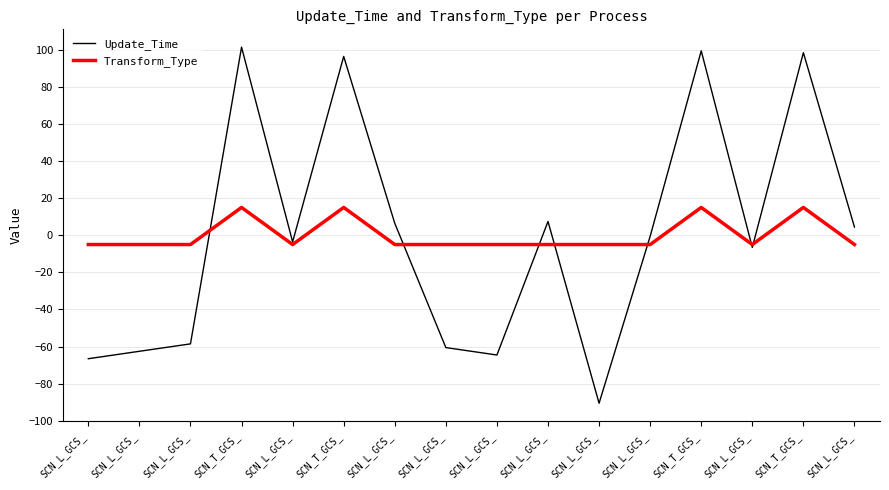

What is the greatest value displayed?

101.4